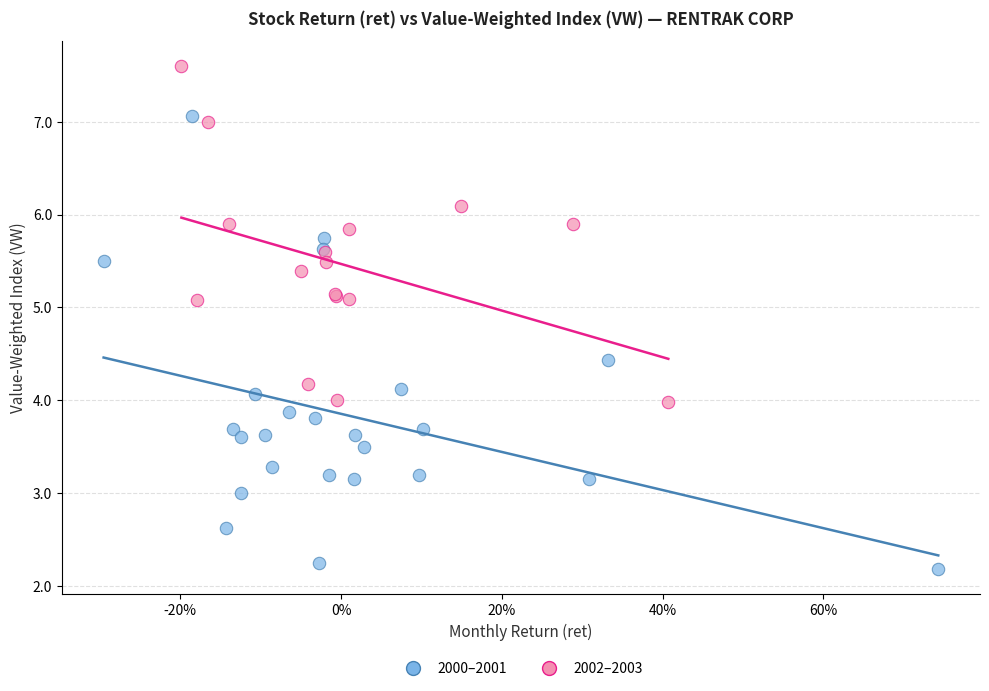

Which series reaches the minimum Y coordinate?

2000–2001